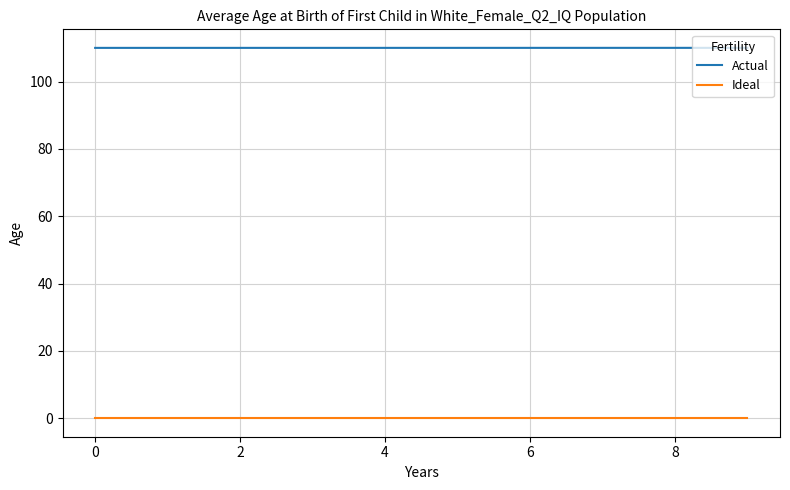

How many lines are shown in the chart?

2